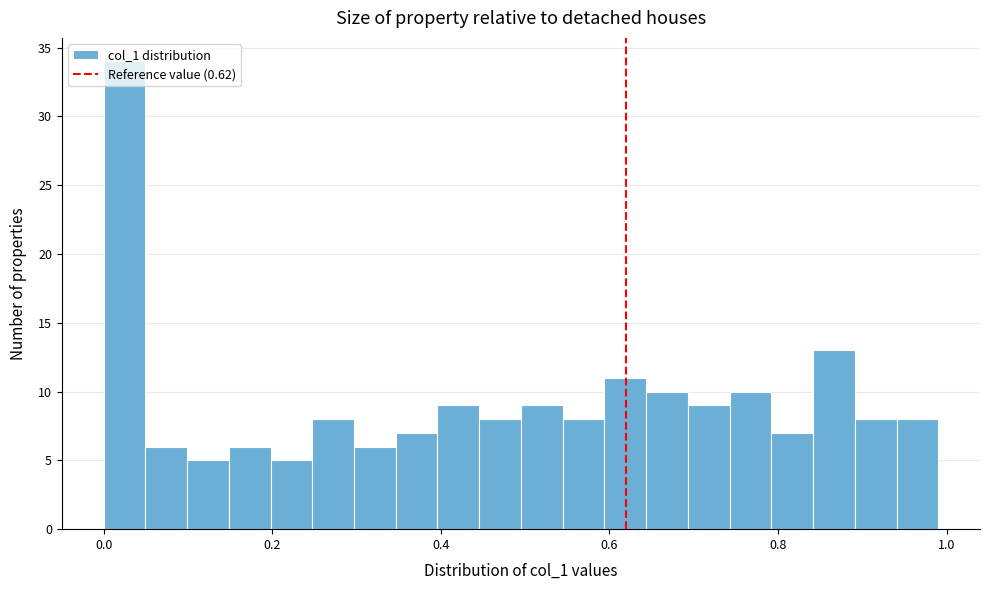

Read against the x-axis, roughly where is the centre of the tallest bar?

0.02